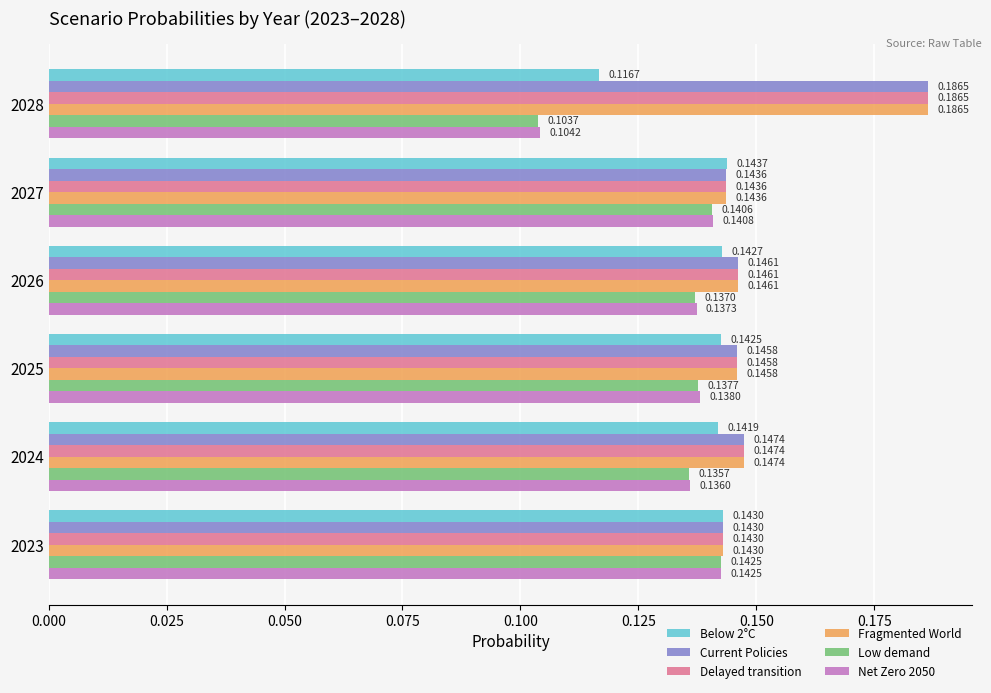

List the labels in order of Net Zero 2050 value, largest first.

2023, 2027, 2025, 2026, 2024, 2028